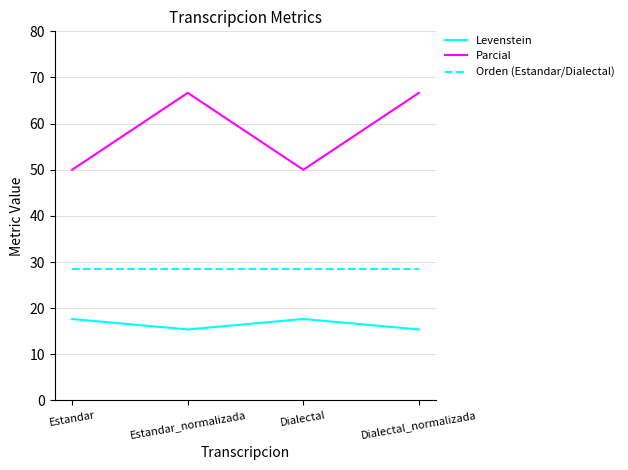

What is the lowest value of the Orden (Estandar/Dialectal) series?

28.6